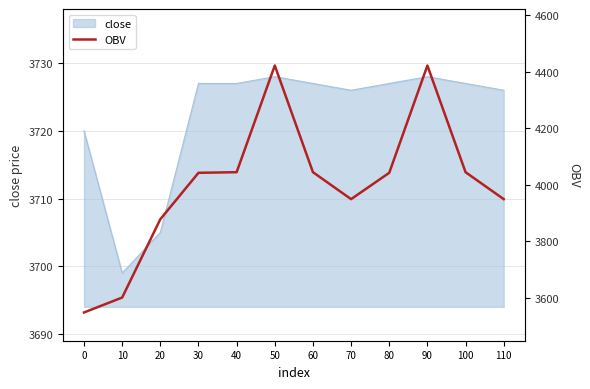

What value does the data have at 0?

3548.6